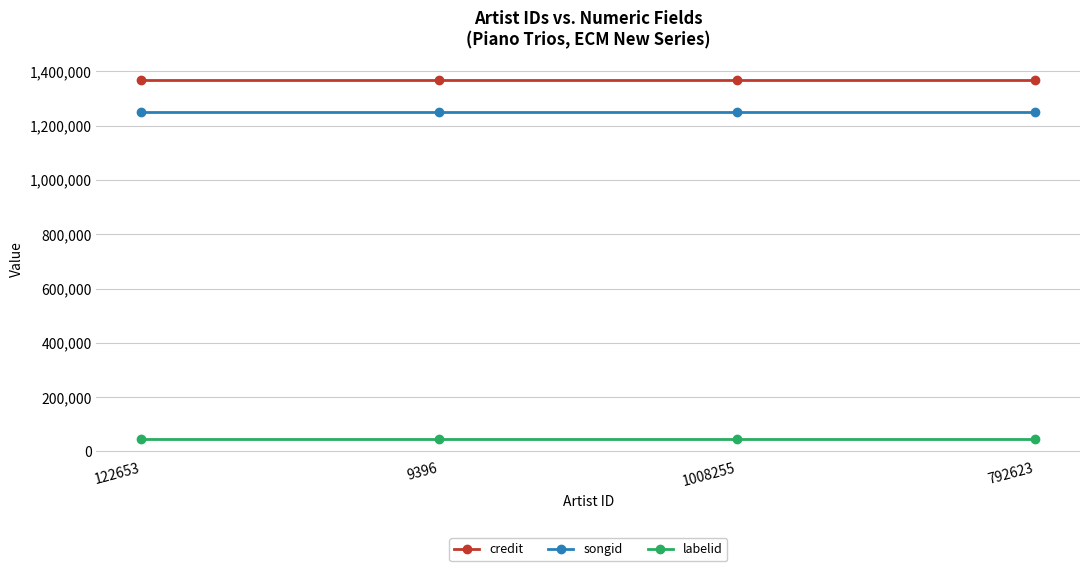

The songid series shows 1251771 at 9396. True or false?

True